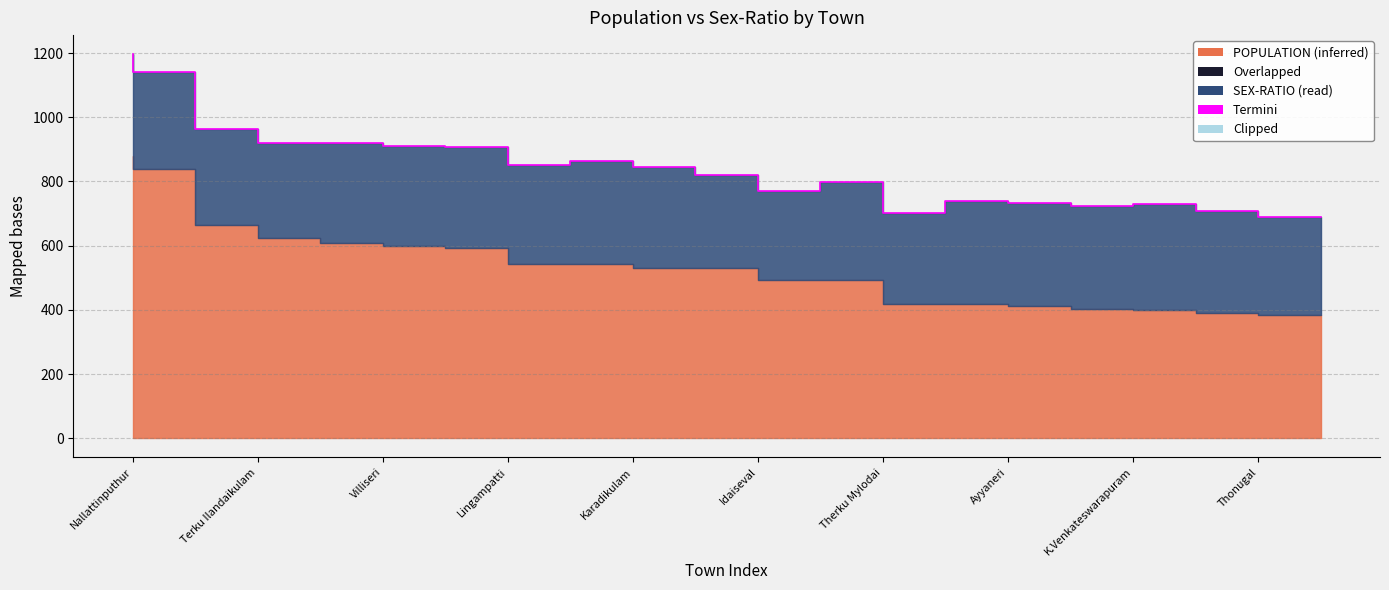

What is the sum of all values?

16933.7